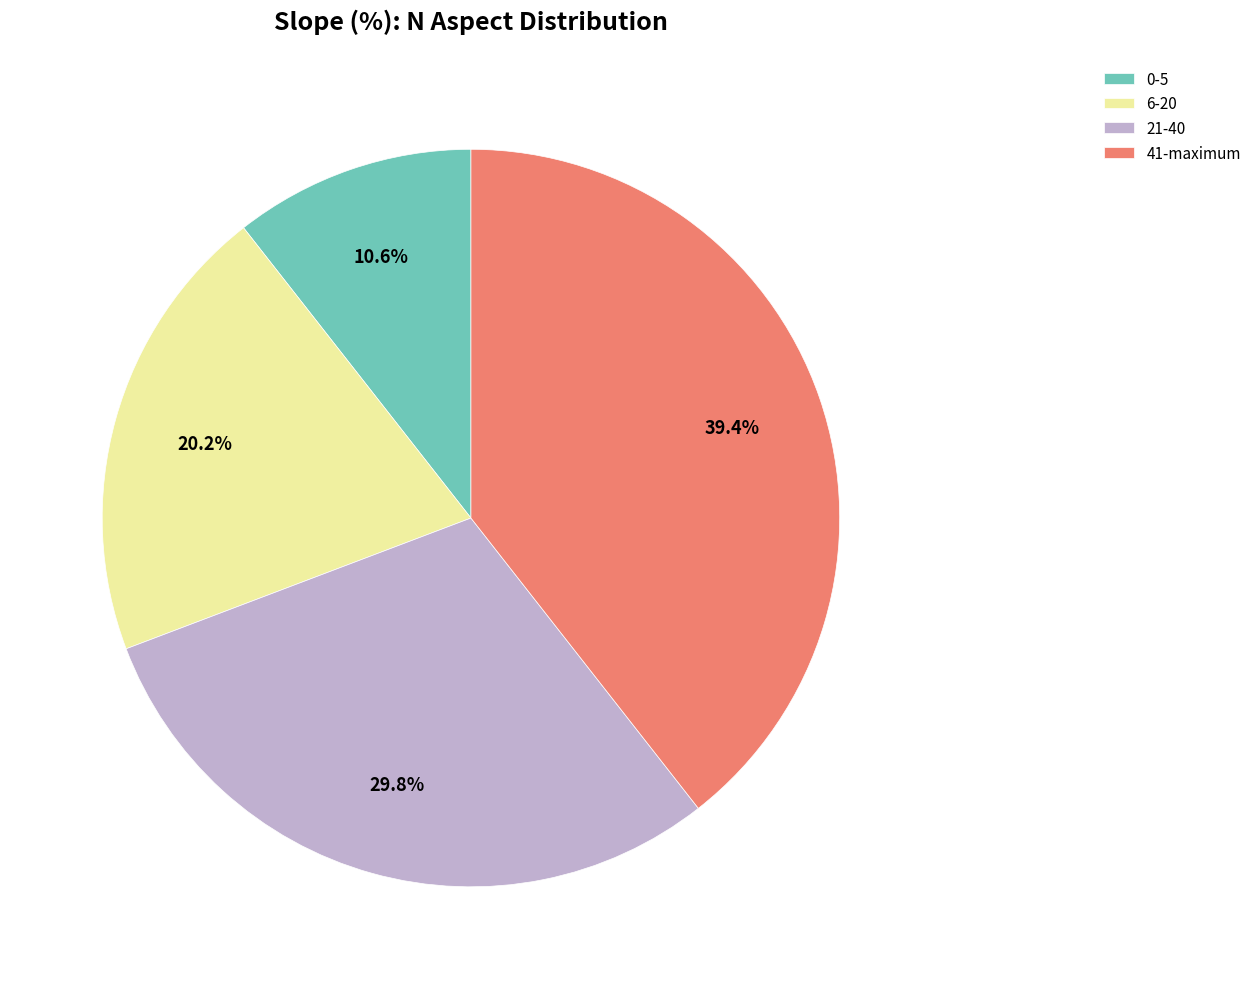

True or false: 41-maximum accounts for 26% of the total.

False